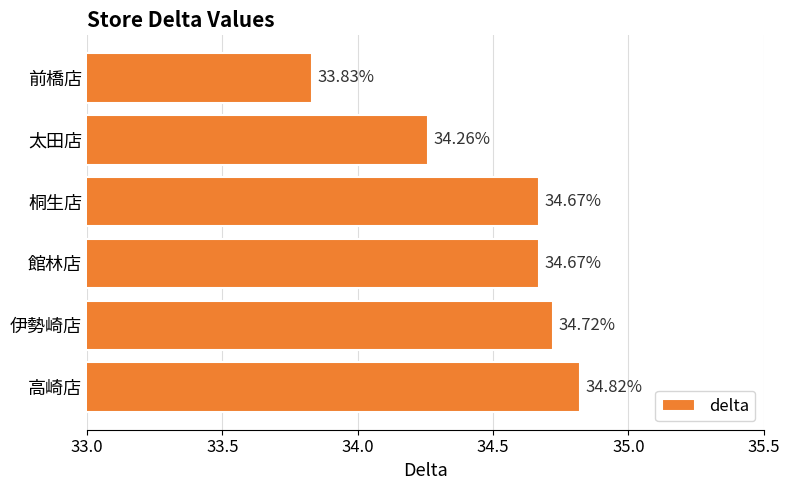

Which label corresponds to the smallest value in the chart?

前橋店